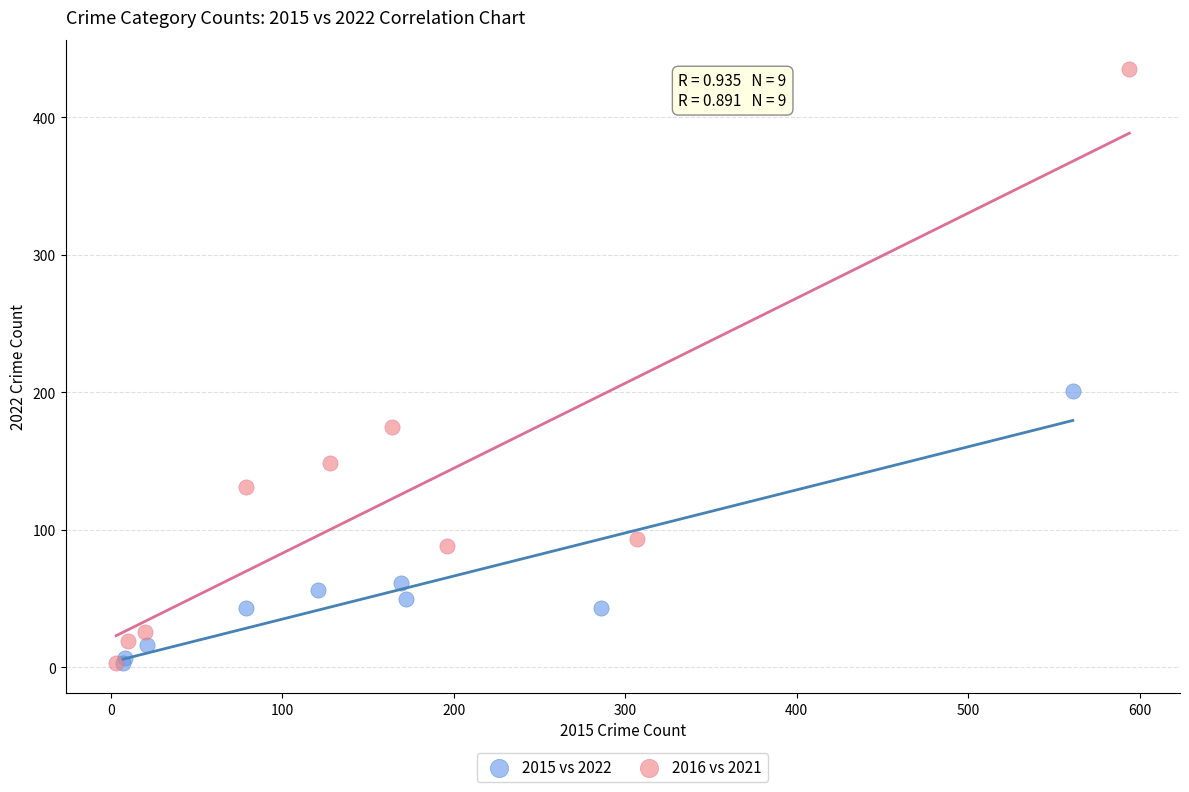

What are all the series names shown in the legend?

2015 vs 2022, 2016 vs 2021